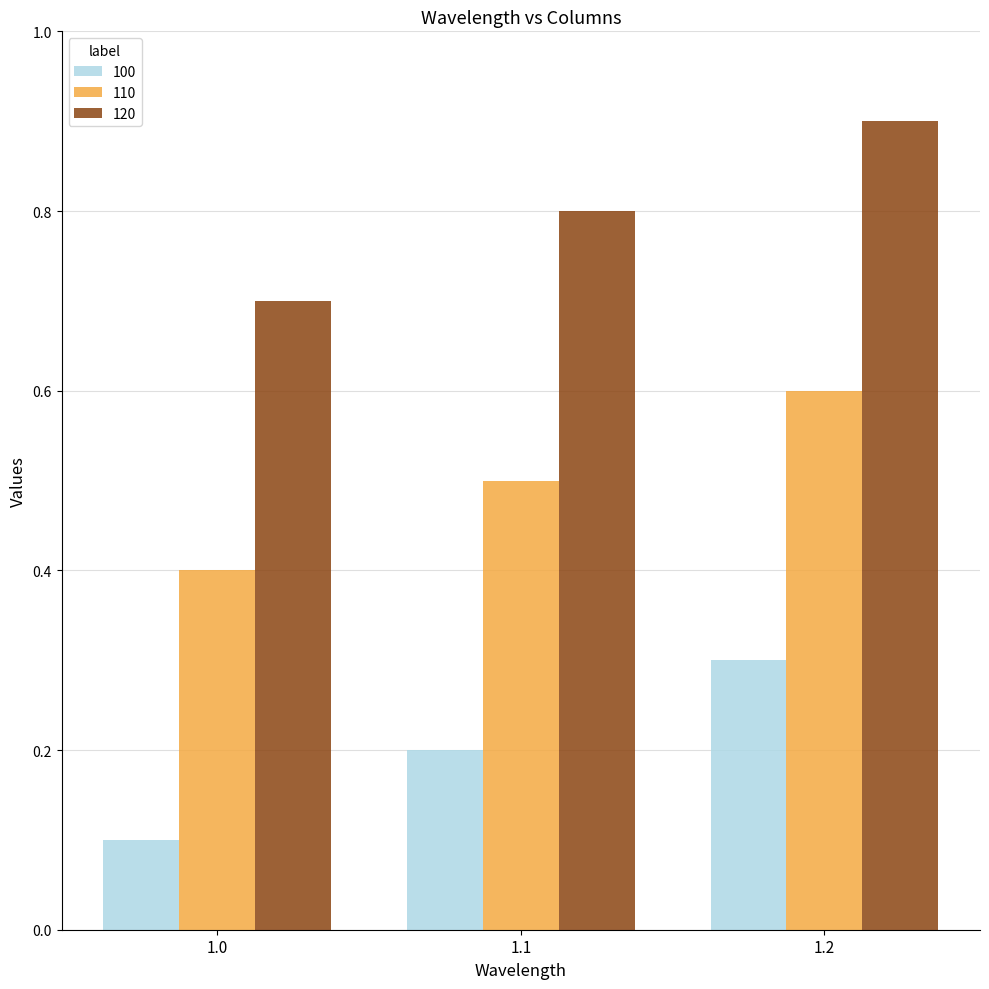

Reading left to right, extract all data points from this chart.

100: 0.1	0.2	0.3
110: 0.4	0.5	0.6
120: 0.7	0.8	0.9